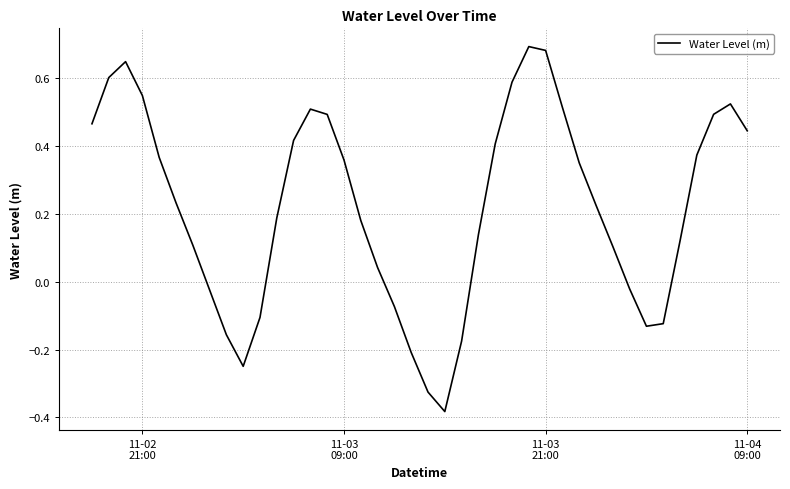

What is the difference between the maximum and minimum values?

1.1